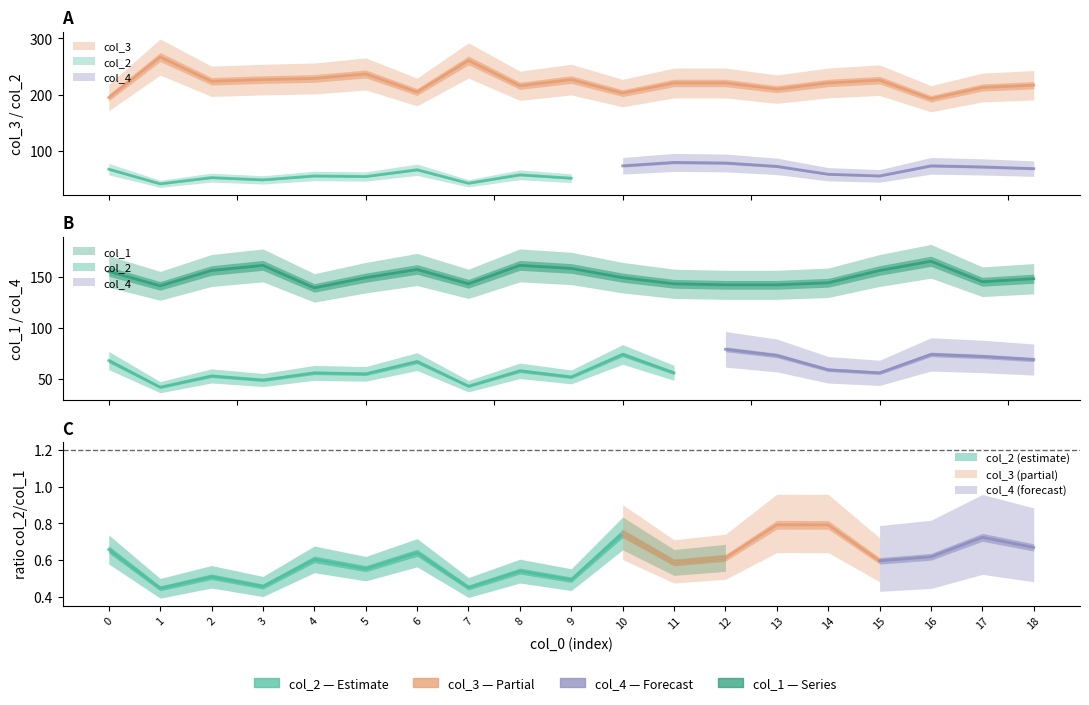

What is the difference between the maximum and second lowest values in the col_1 series?

24